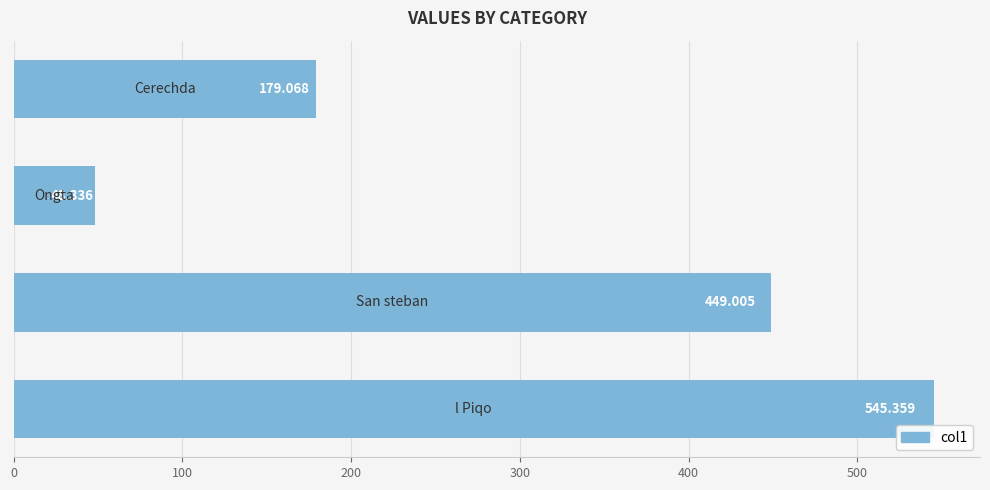

What is the smallest value displayed?

48.3